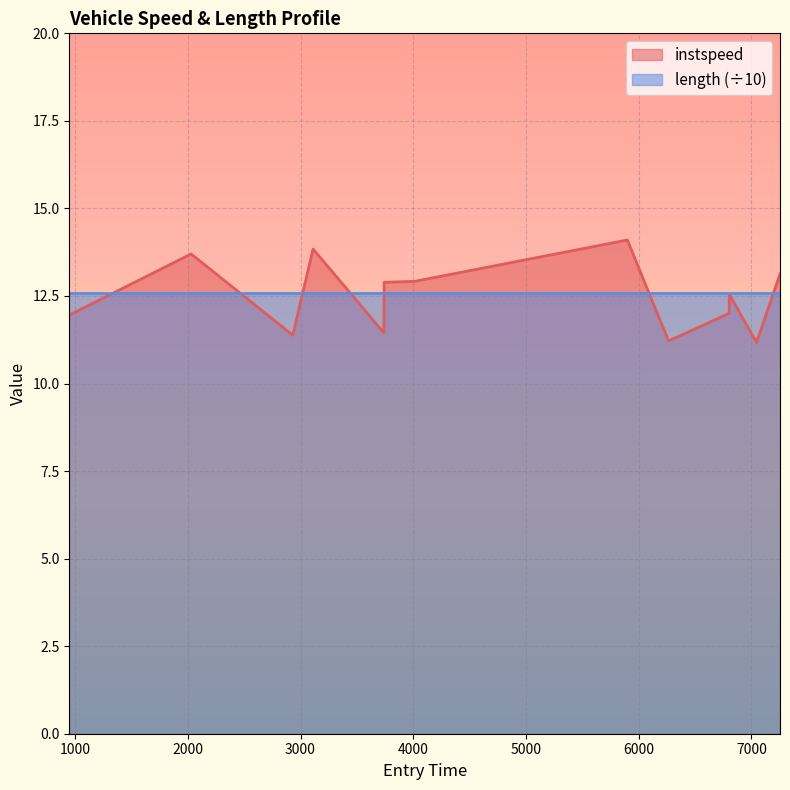

Which series has the largest range (max minus min)?

instspeed